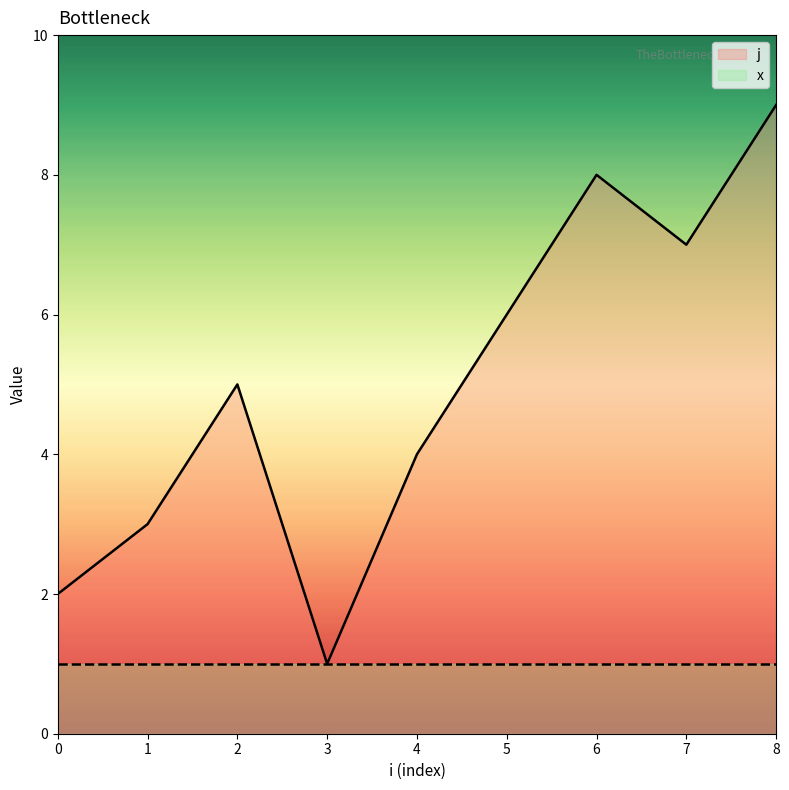

What are all the series names shown in the legend?

j, x